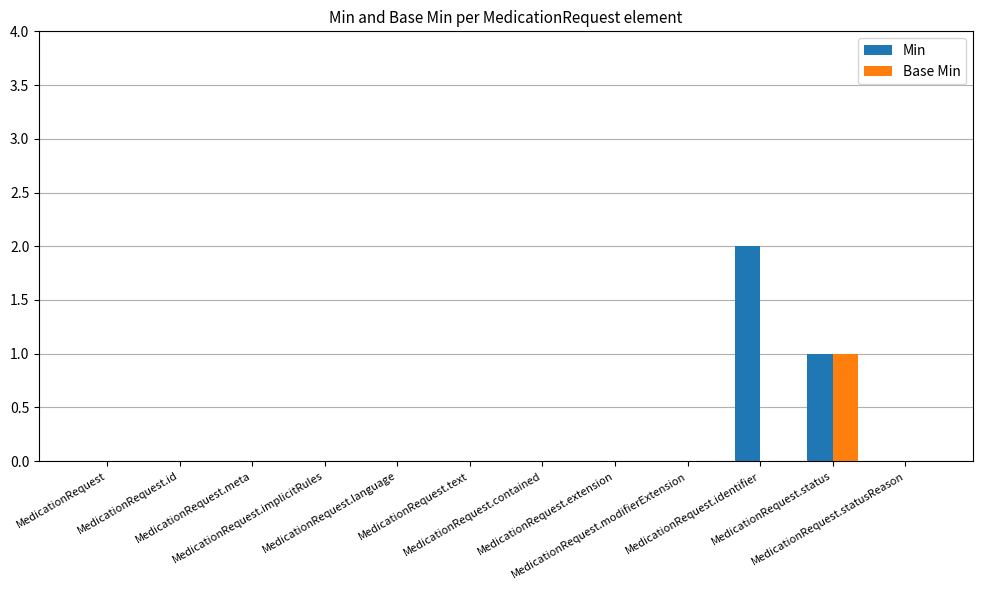

Which label corresponds to the largest value in the chart?

MedicationRequest.identifier